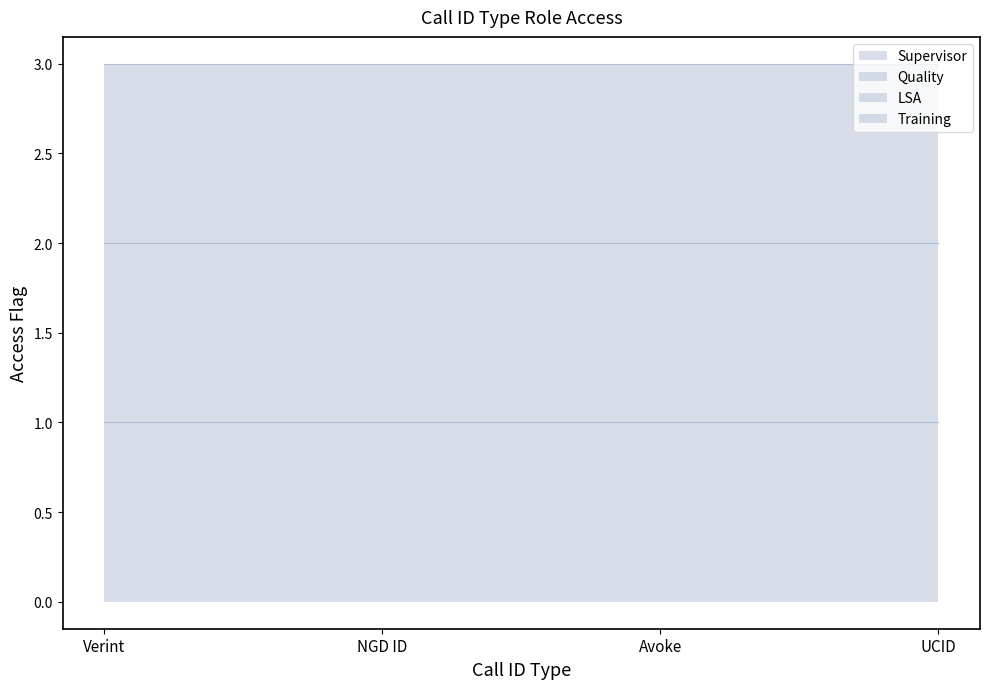

What are all the series names shown in the legend?

Supervisor, Quality, LSA, Training